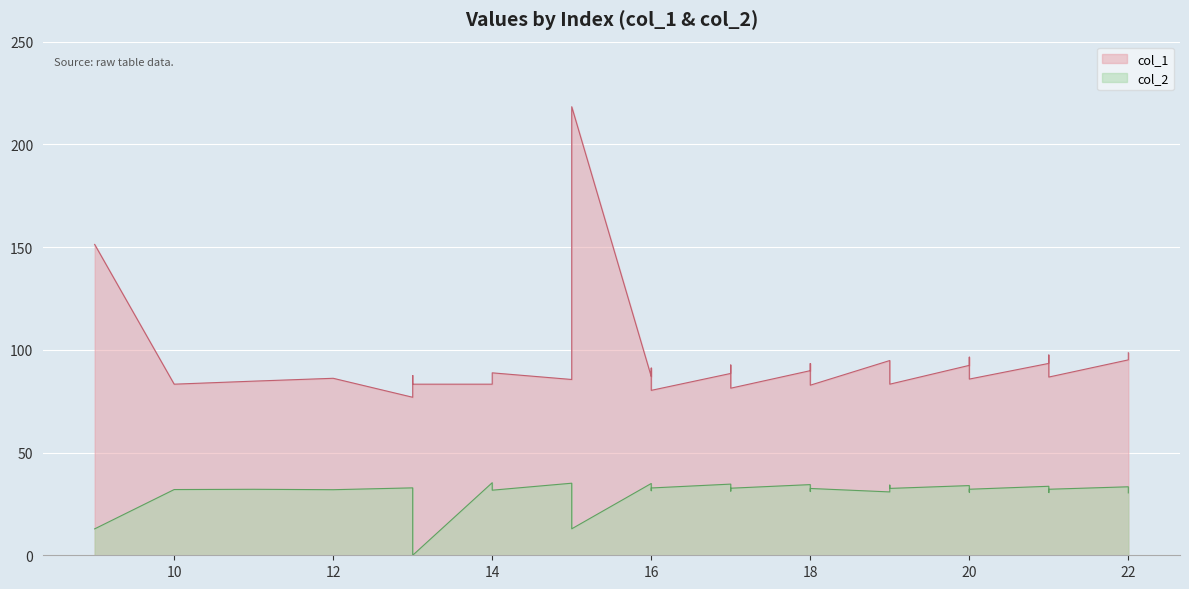

Does the chart display data point markers on the line(s)?

No